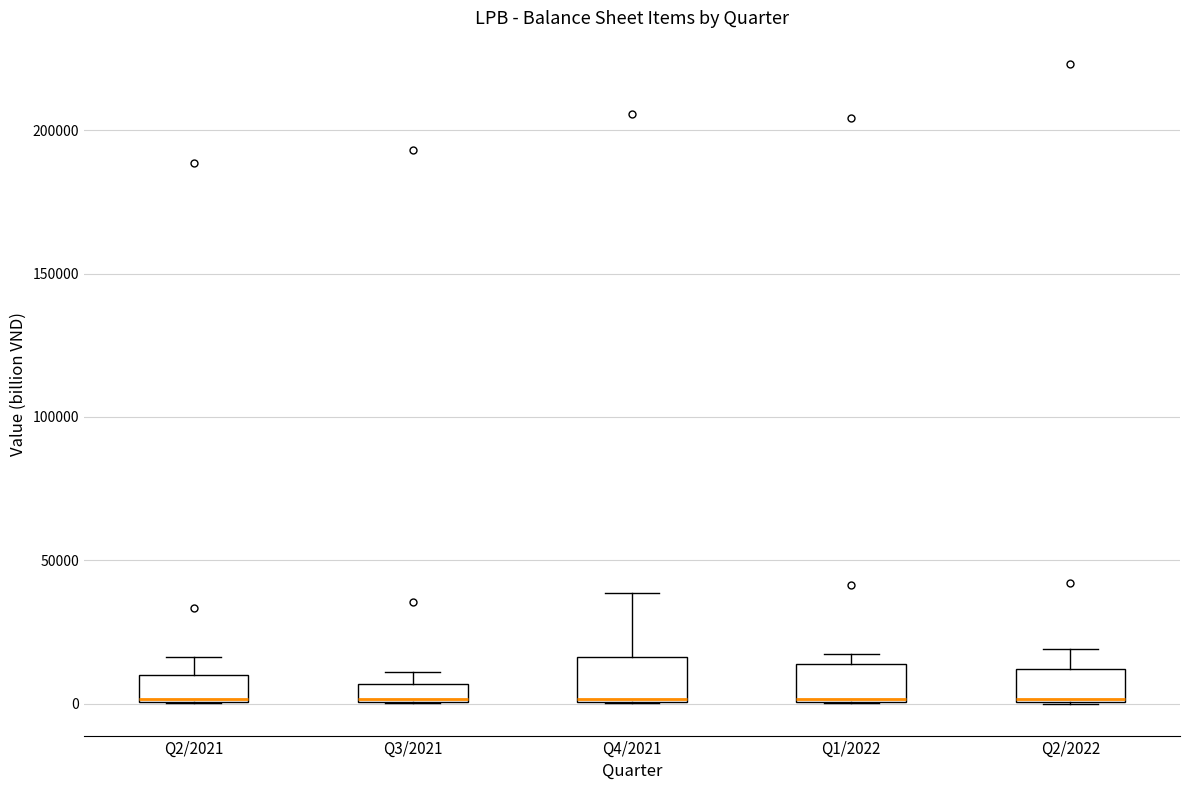

Where does the upper whisker of the box for Q2/2021 end on the y-axis? The values are not printed on the chart, so give them approximately, as read against the axis.

15000